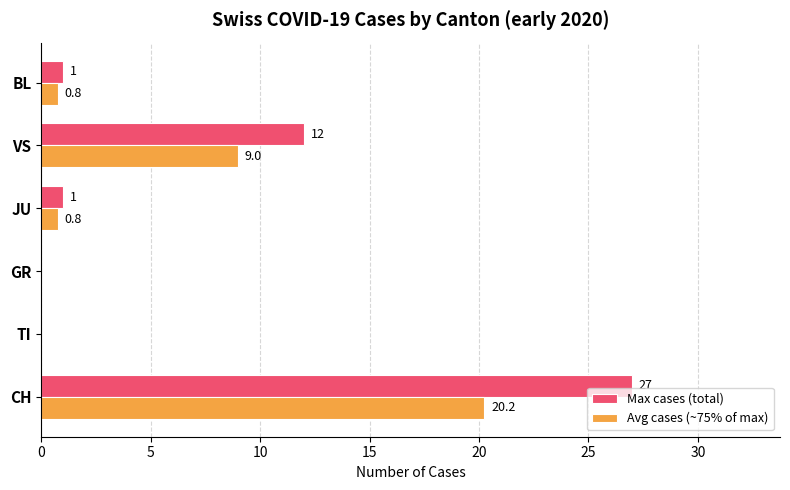

The Avg cases (~75% of max) series shows 0.0 at GR. True or false?

True